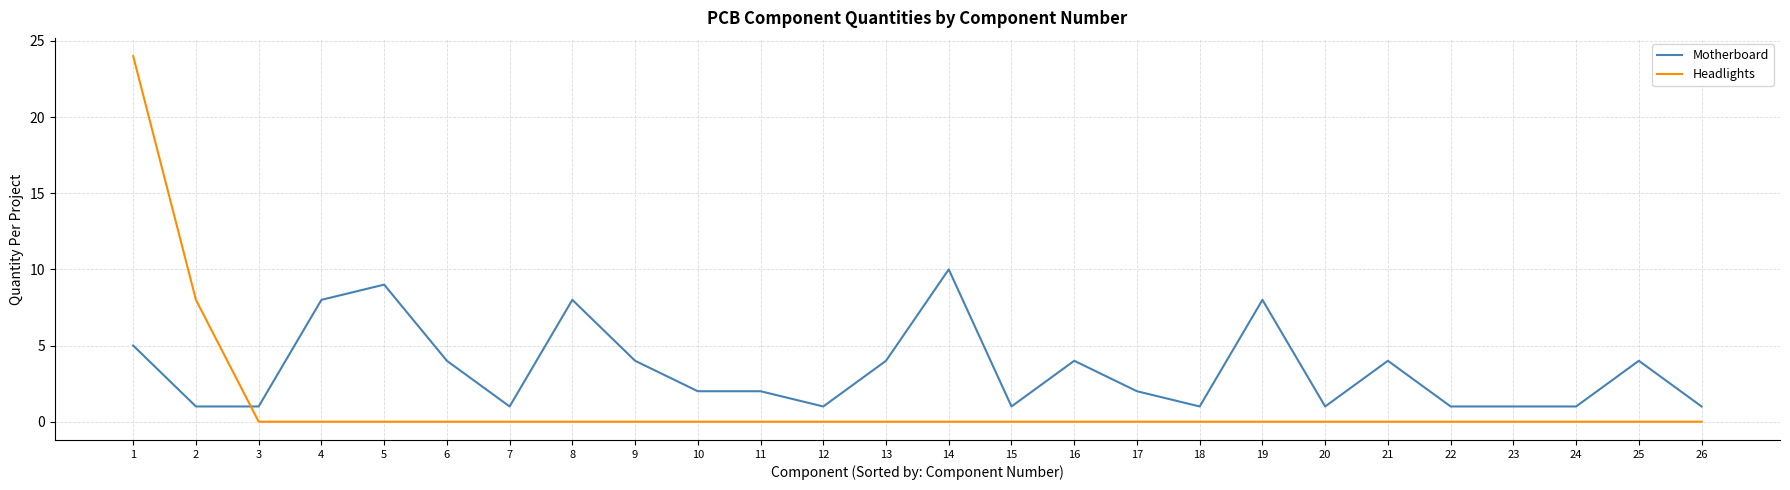

At which category is the sum across all series the highest?

1